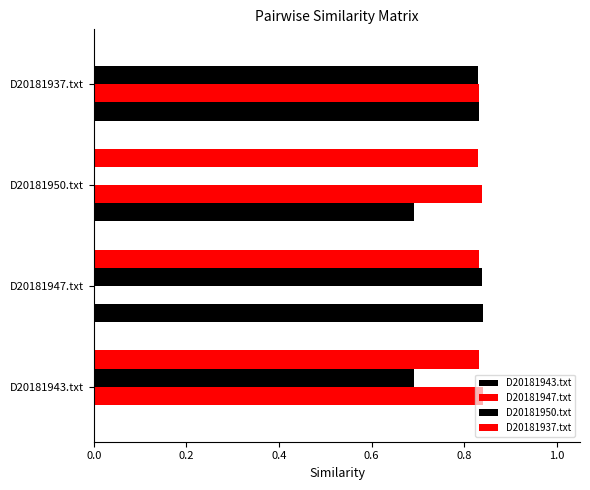

What is the value of the D20181950.txt bar at the 4th from the left?

0.8